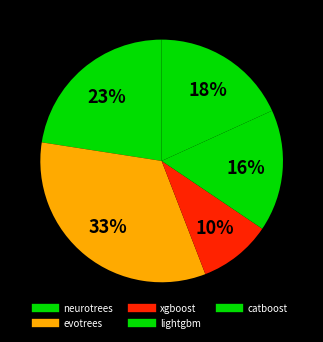

To the nearest percent, what percentage of the pie is catboost?

18%